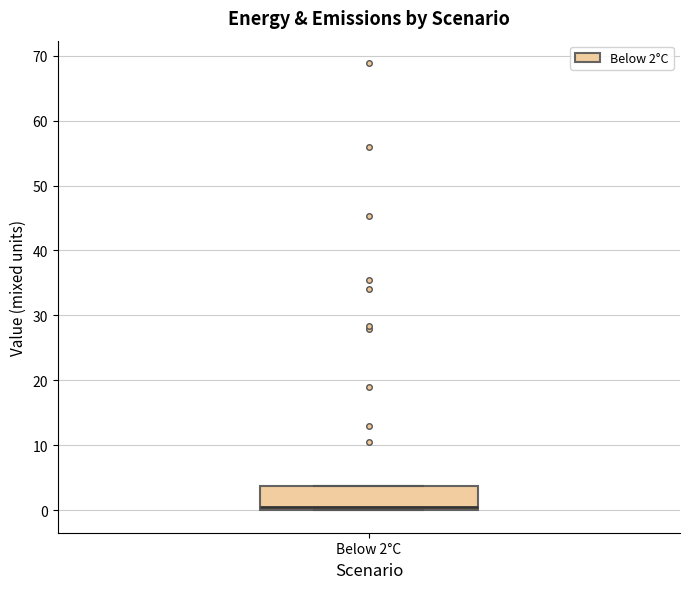

Transcribe this box plot: give where the median line is, the range the box spans, and where the two whiskers end, as read against the y-axis. The values are not printed on the chart, so give them approximately, as read against the axis.

median 0 (just above the box's lower edge), box 0 to 4, whiskers 0 to 4